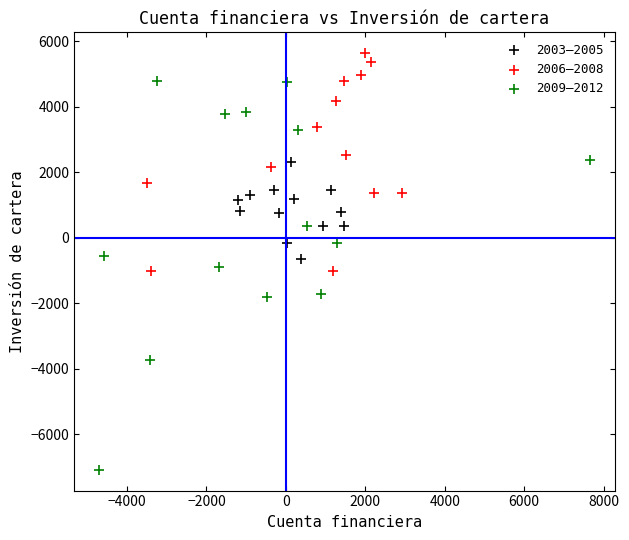

Which series contains the lowest Y value?

2009–2012